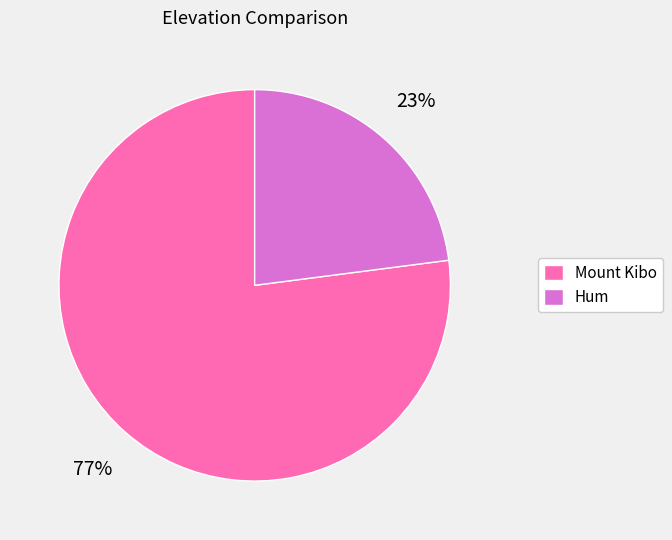

To the nearest percent, what is the average slice percentage?

50%